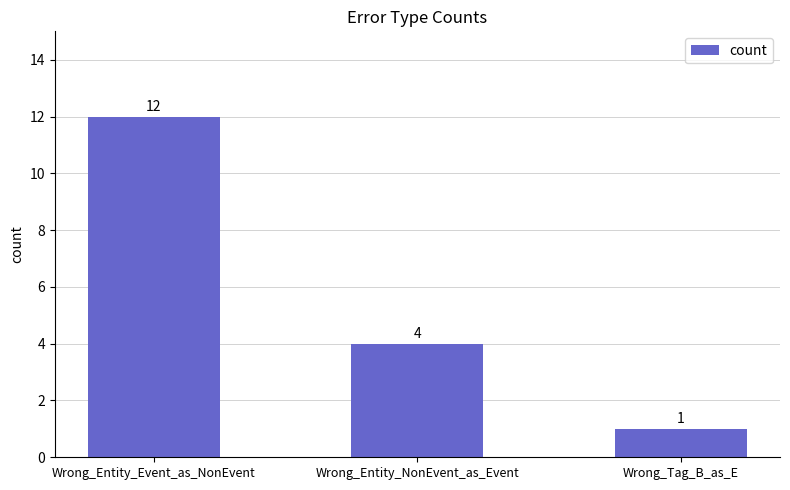

At which label does the data first exceed 4?

Wrong_Entity_Event_as_NonEvent